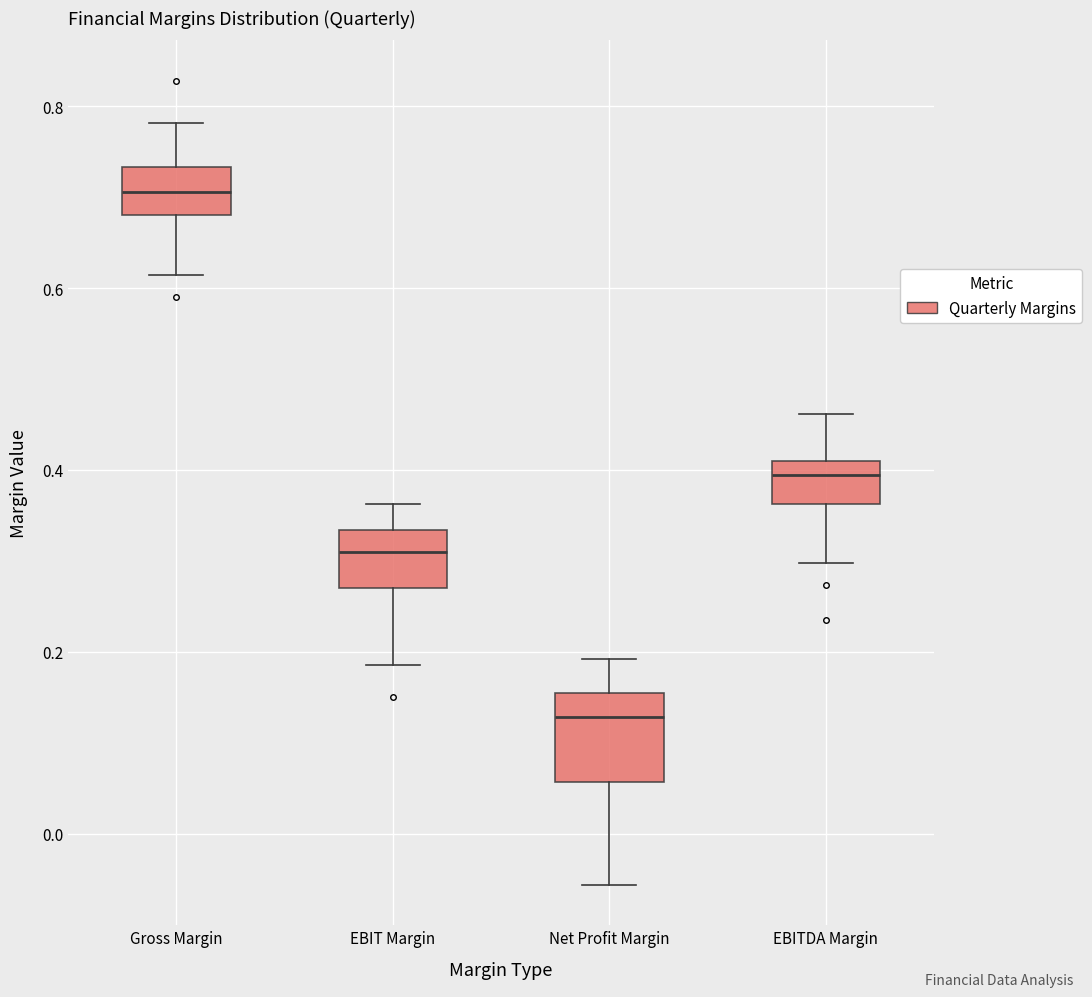

Which box's median line is the highest?

Gross Margin